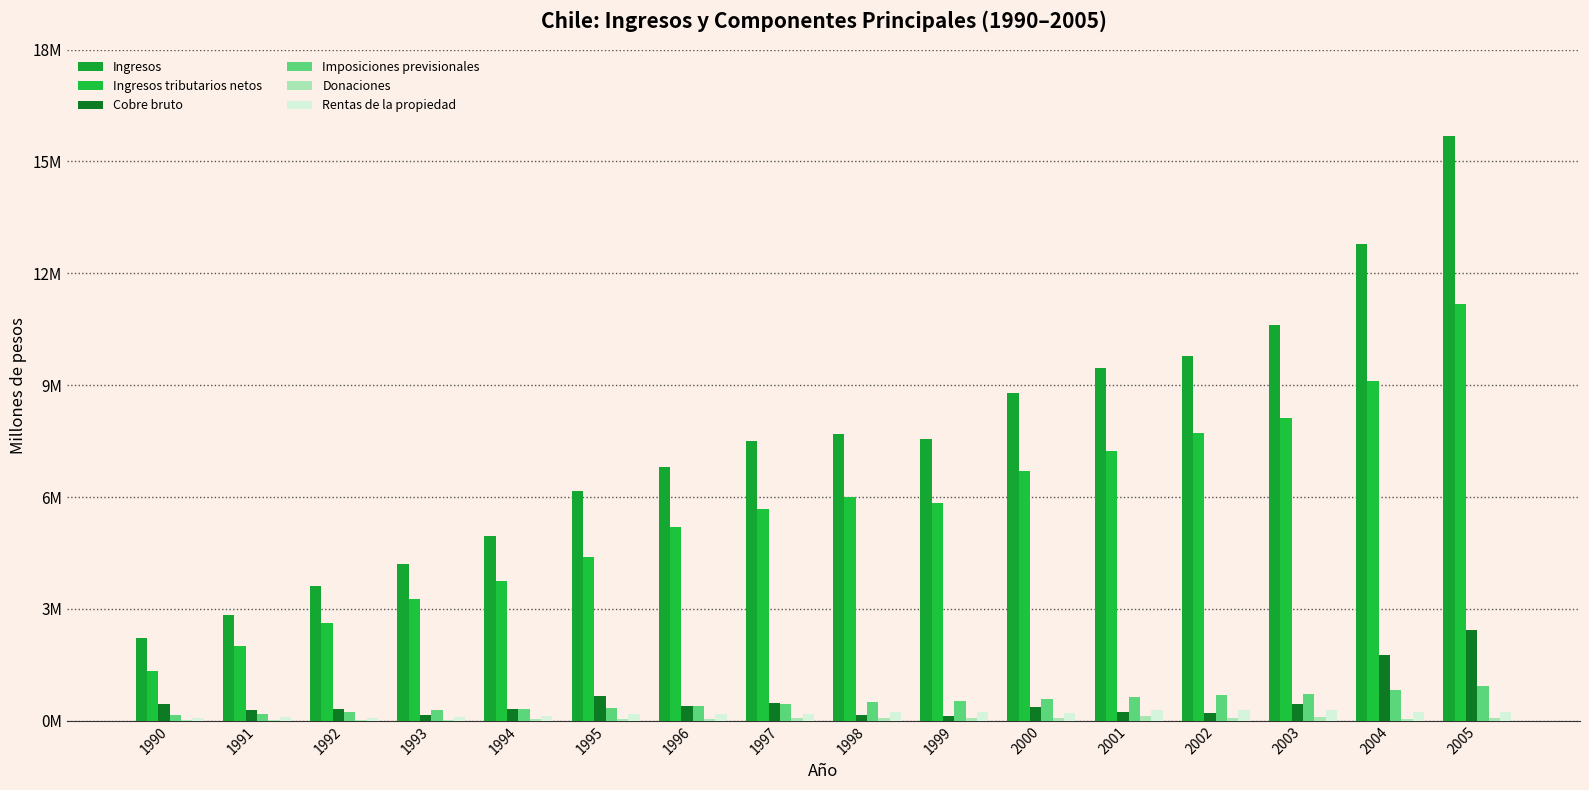

Does the chart contain stacked bars?

No